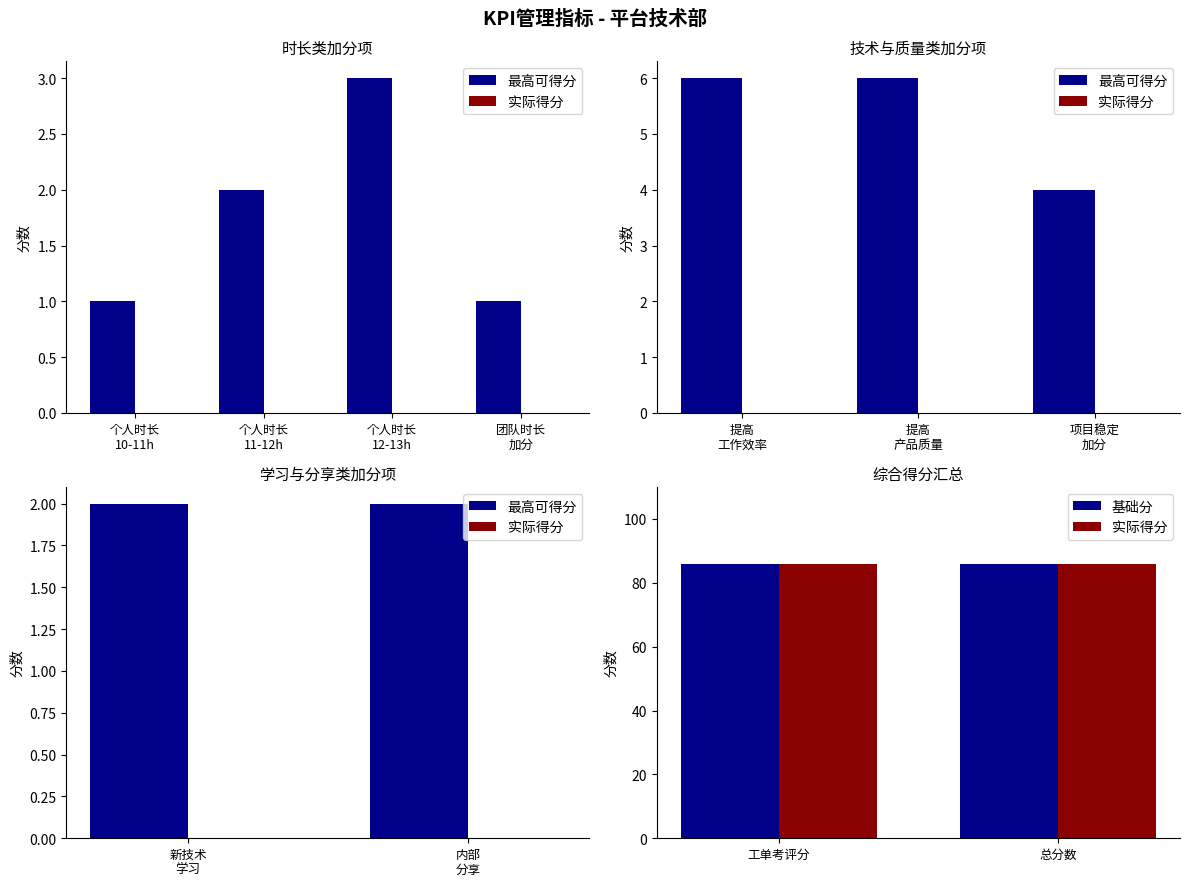

Which series has the largest total across all categories?

实际得分